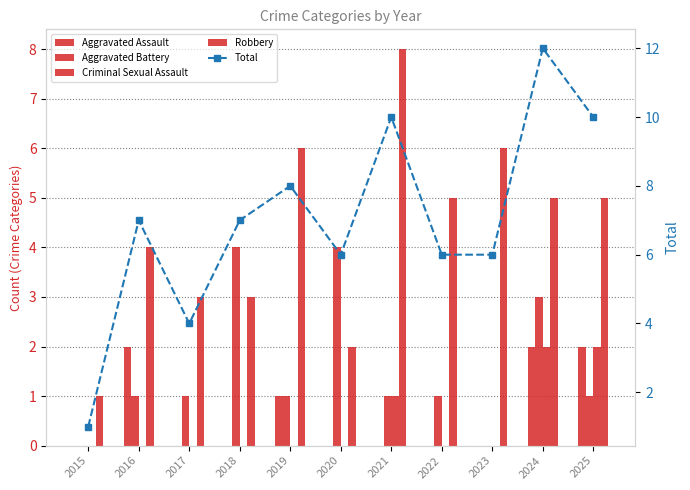

Reading left to right, transcribe all the data shown in this chart.

Aggravated Assault: 0	2	0	0	1	0	0	0	0	2	2
Aggravated Battery: 0	1	1	4	1	4	1	1	0	3	1
Criminal Sexual Assault: 0	0	0	0	0	0	1	0	0	2	2
Robbery: 1	4	3	3	6	2	8	5	6	5	5
Total: 1	7	4	7	8	6	10	6	6	12	10